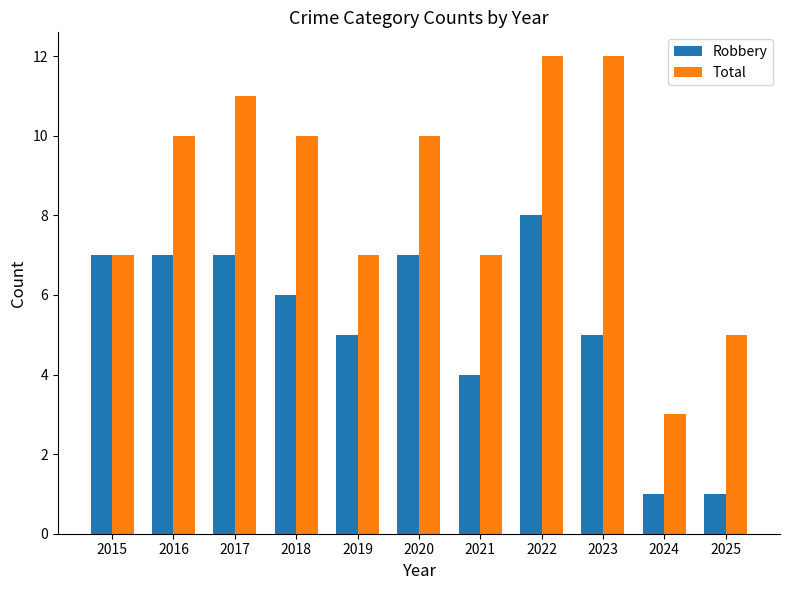

Is the value of Robbery at 2024 greater than the value of Total at 2025?

No